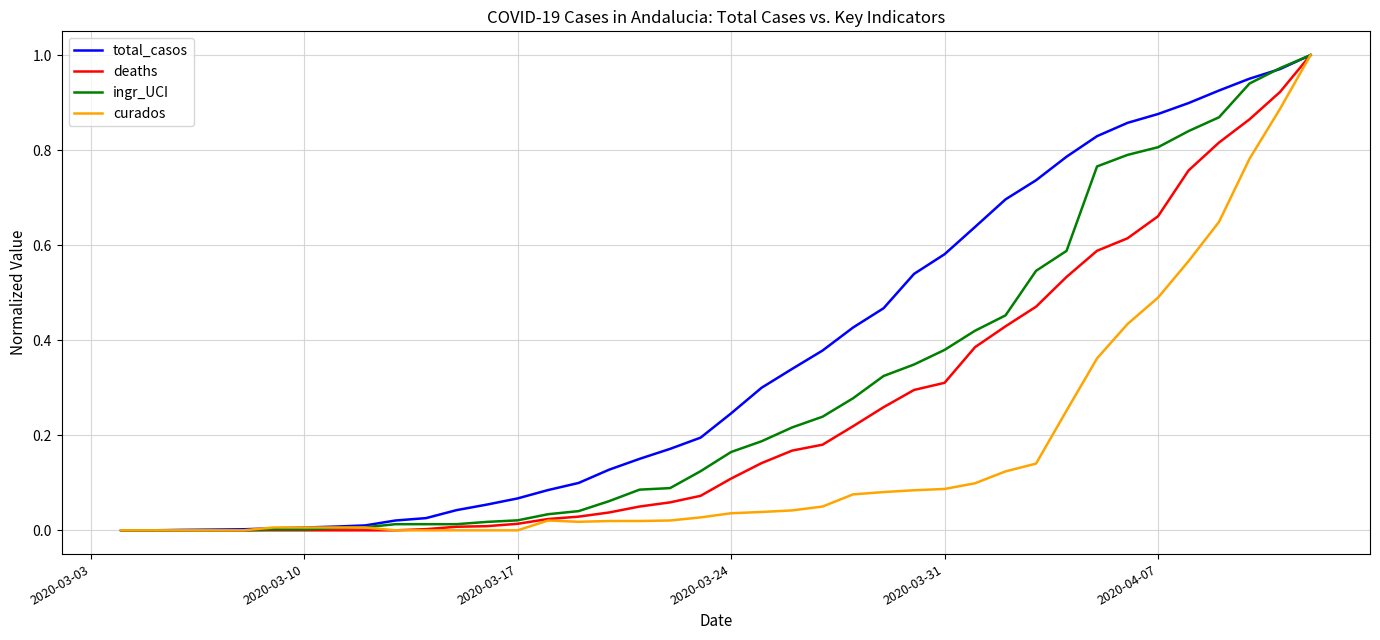

Which series has the largest total across all categories?

total_casos